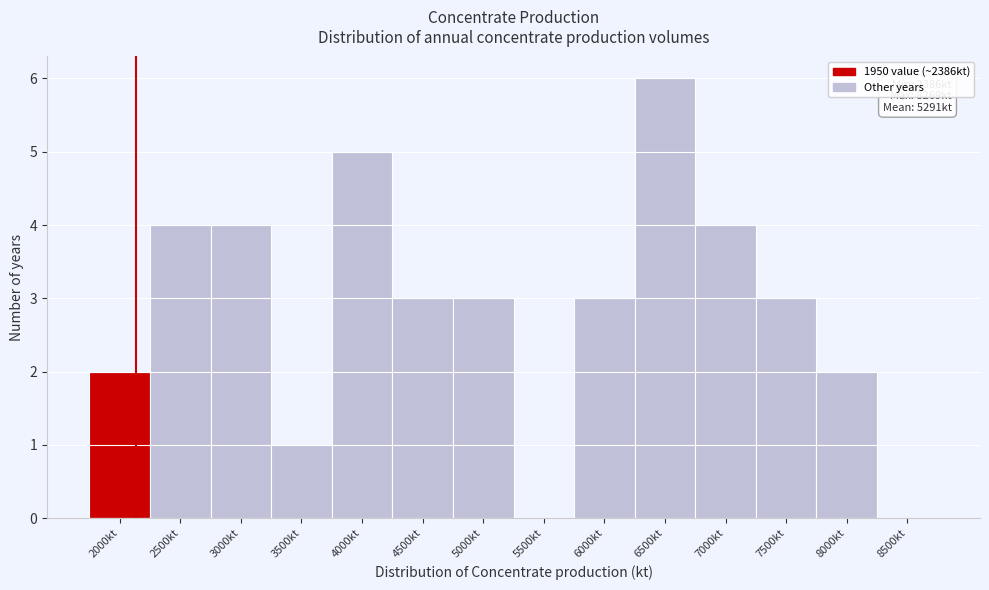

Reading right to left, what are all the values shown in this chart?

8500kt=0	8000kt=2	7500kt=3	7000kt=4	6500kt=6	6000kt=3	5500kt=0	5000kt=3	4500kt=3	4000kt=5	3500kt=1	3000kt=4	2500kt=4	2000kt=2